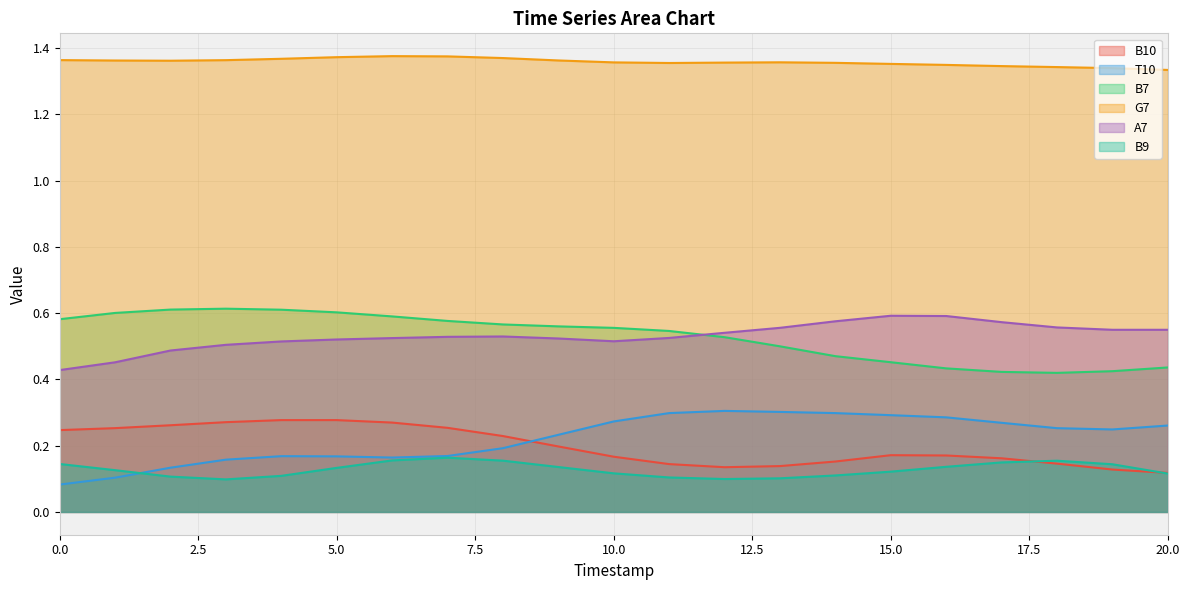

Which series ends up on top after the final intersection of B10 and B9?

B10